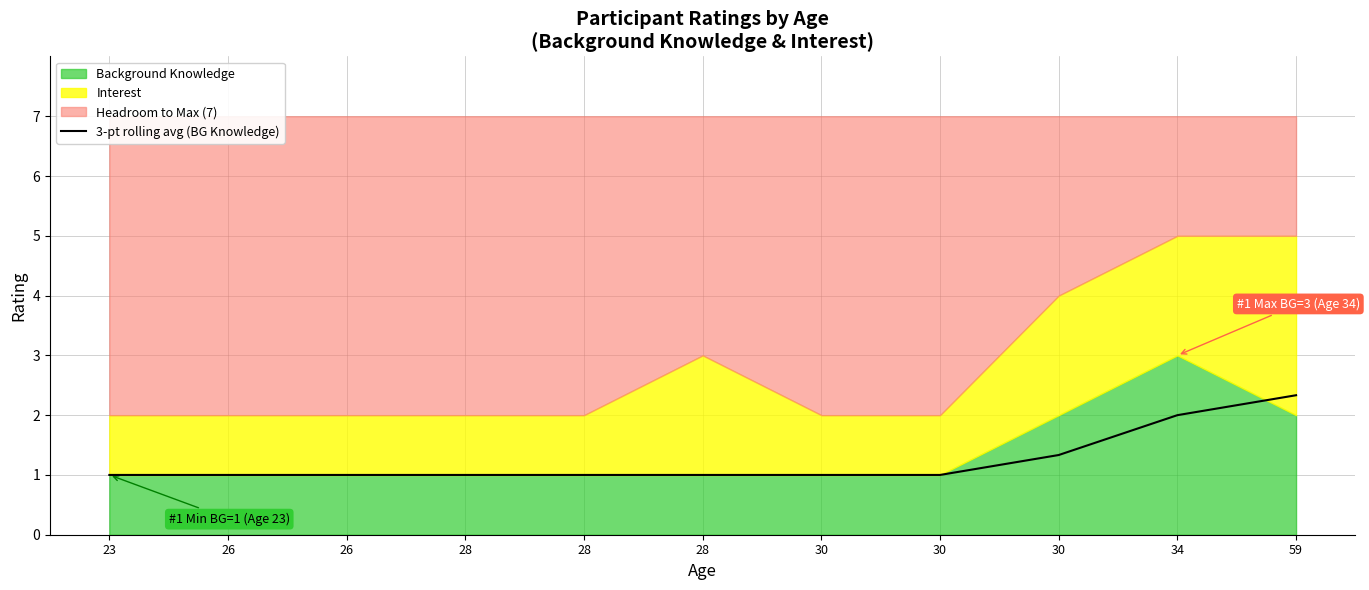

What is the value of the 11th point from the left?

2.3